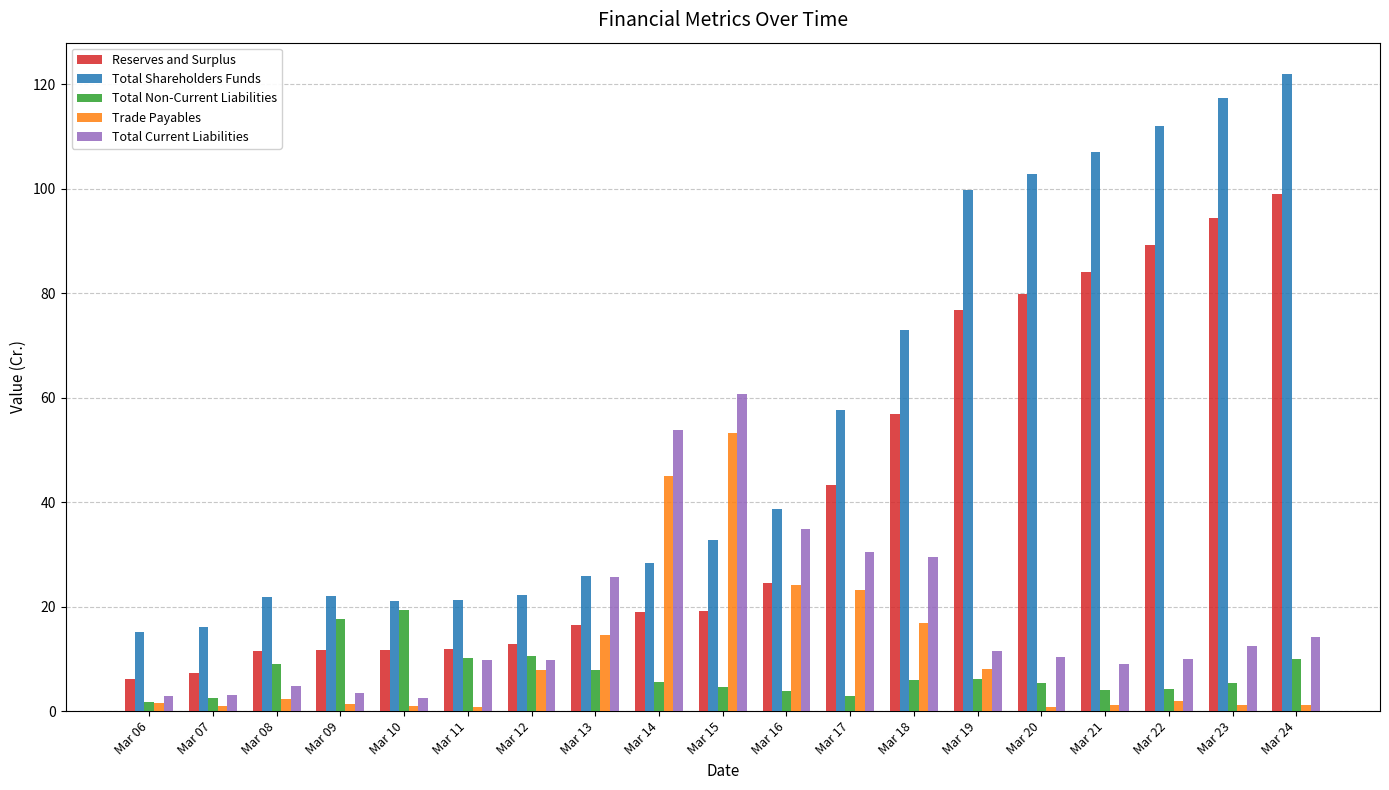

Which series changed the most between Mar 09 and Mar 22?

Total Shareholders Funds